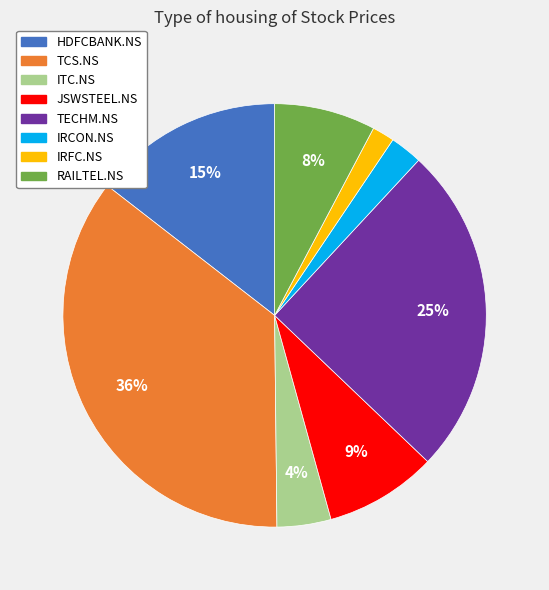

Do IRFC.NS and RAILTEL.NS together represent more than half of the pie?

No